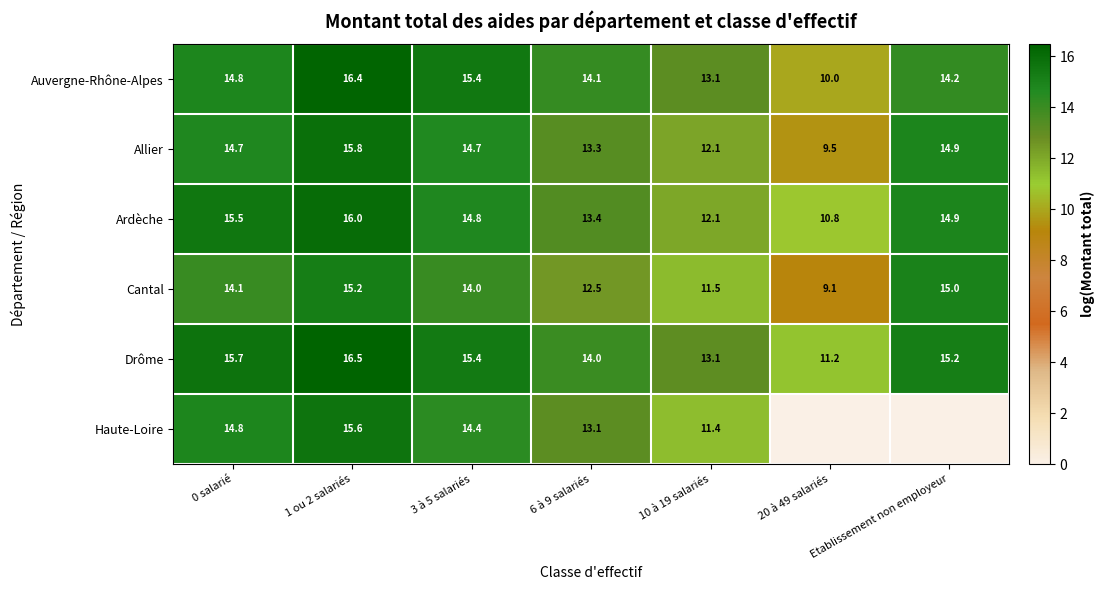

How many data points in Ardèche are less than 14?

3